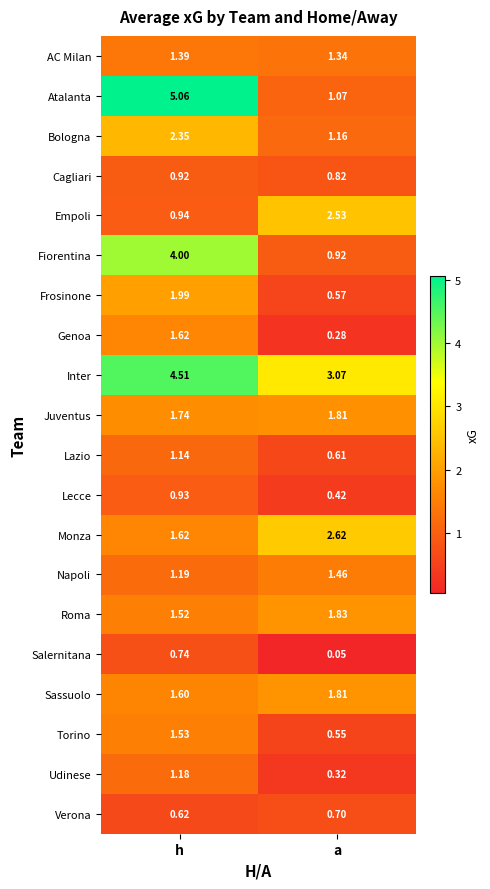

Is the value of Fiorentina at h greater than the value of AC Milan at a?

Yes